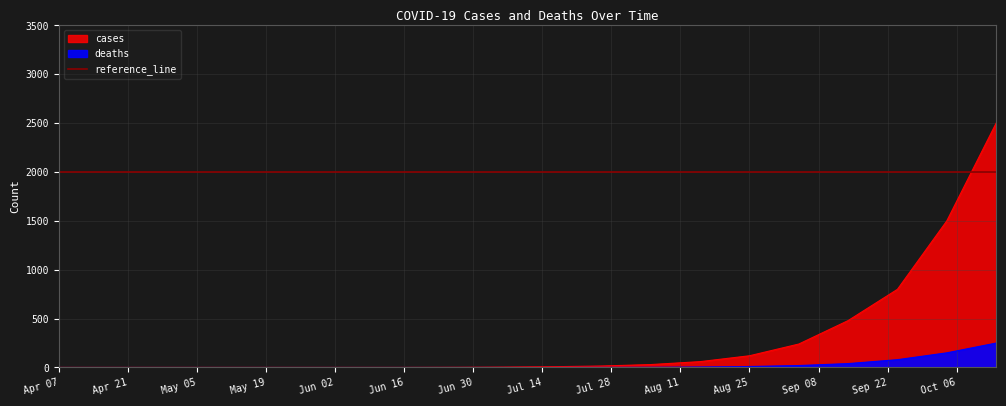

How many data points in cases are above 8?

9